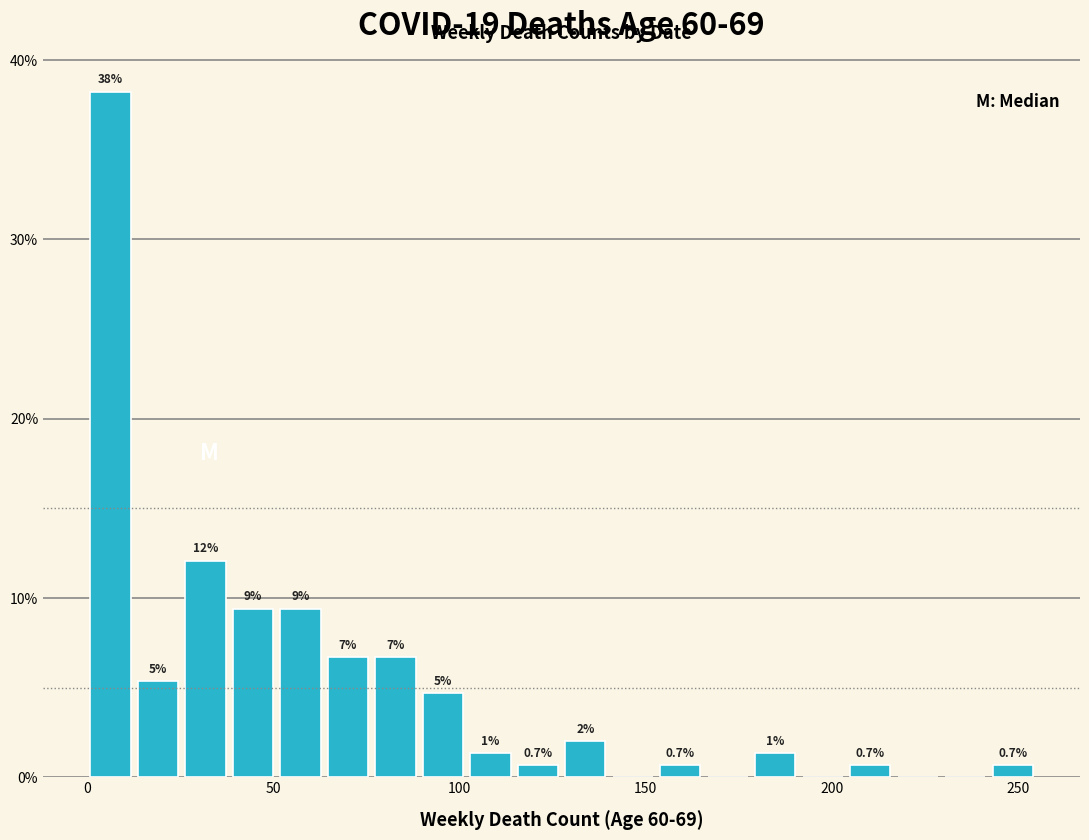

Around what value on the x-axis is the tallest bar? Give the approximate position of its centre, as read against the axis.

5